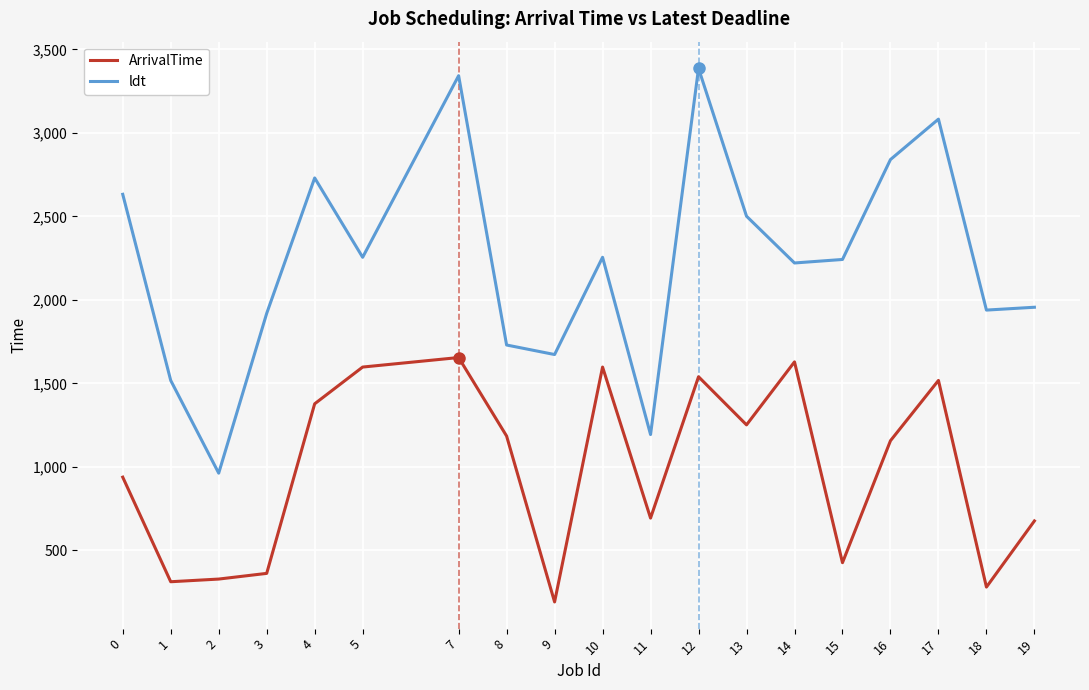

The value of ArrivalTime at 19 is 677. True or false?

True